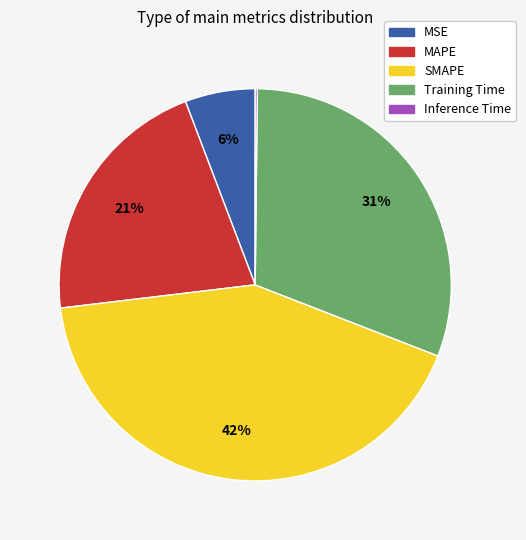

To the nearest percent, what is the average slice percentage?

20%